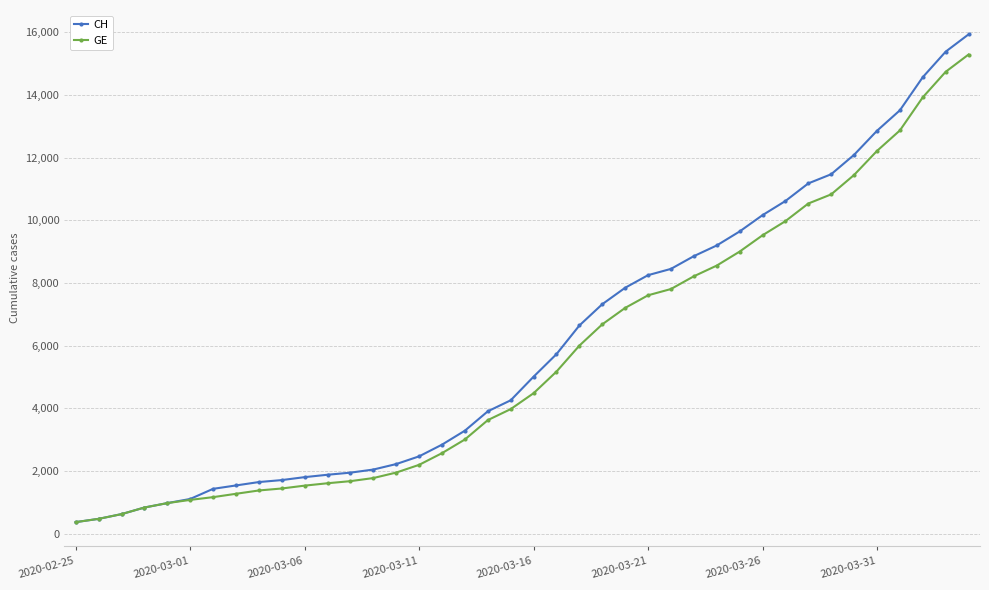

At how many categories does at least one series exceed 6866?

17